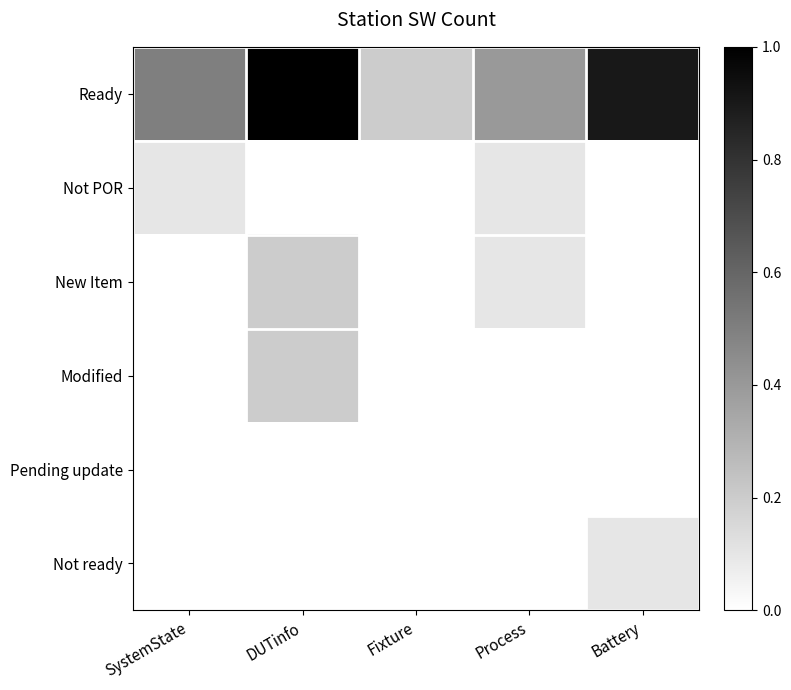

At which category does the chart reach its peak across all series?

DUTinfo